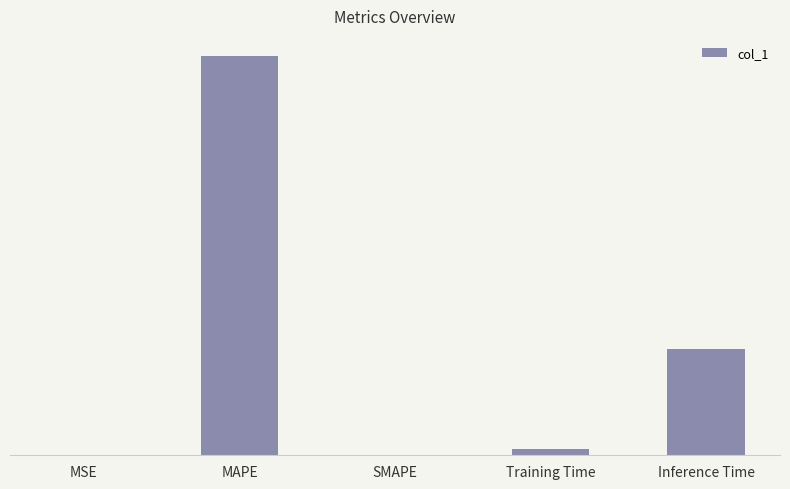

Rank the categories by value from lowest to highest.

SMAPE, MSE, Training Time, Inference Time, MAPE